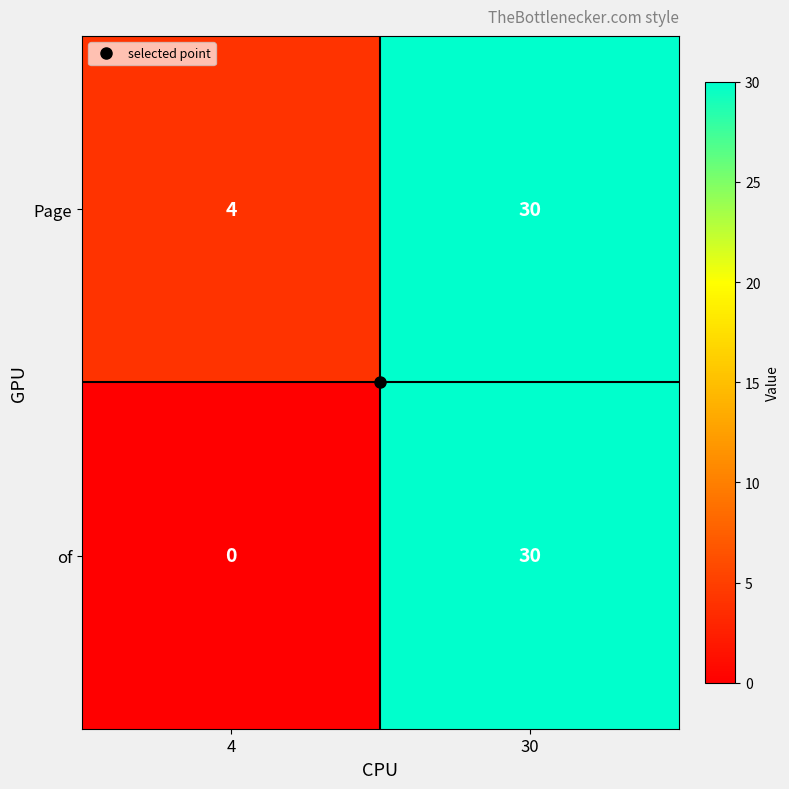

What is the difference between the Page values at 4 and 30?

26